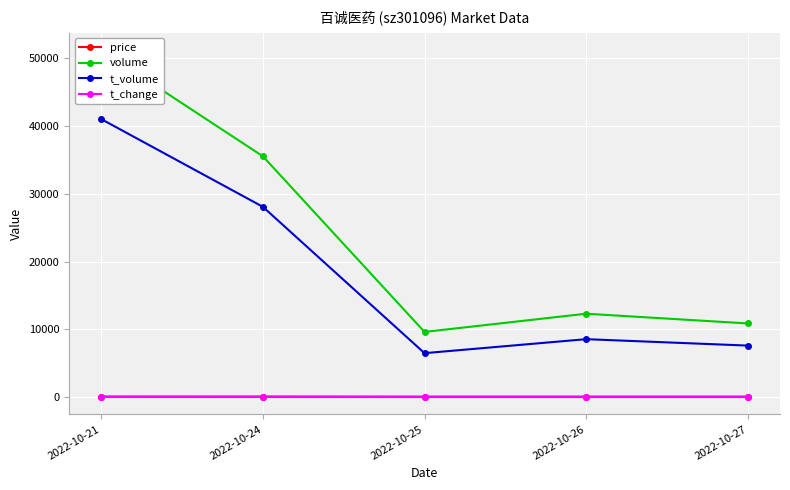

At which label is volume closest to 30398?

2022-10-24